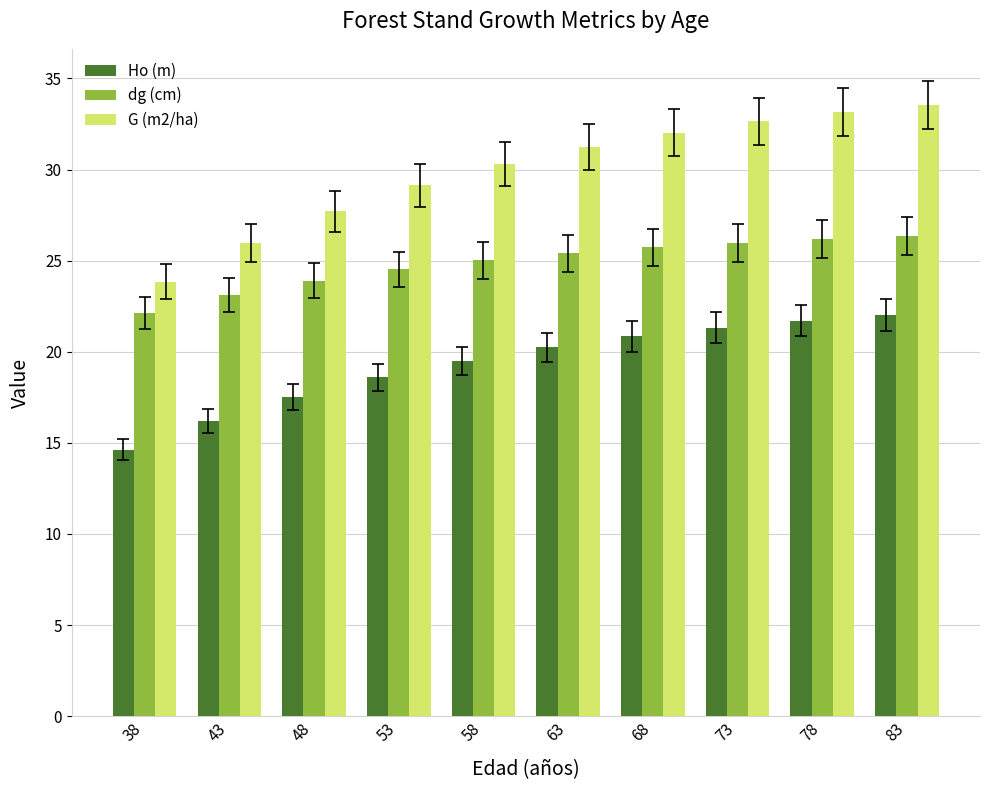

What value does the Ho (m) series have at 38?

14.6